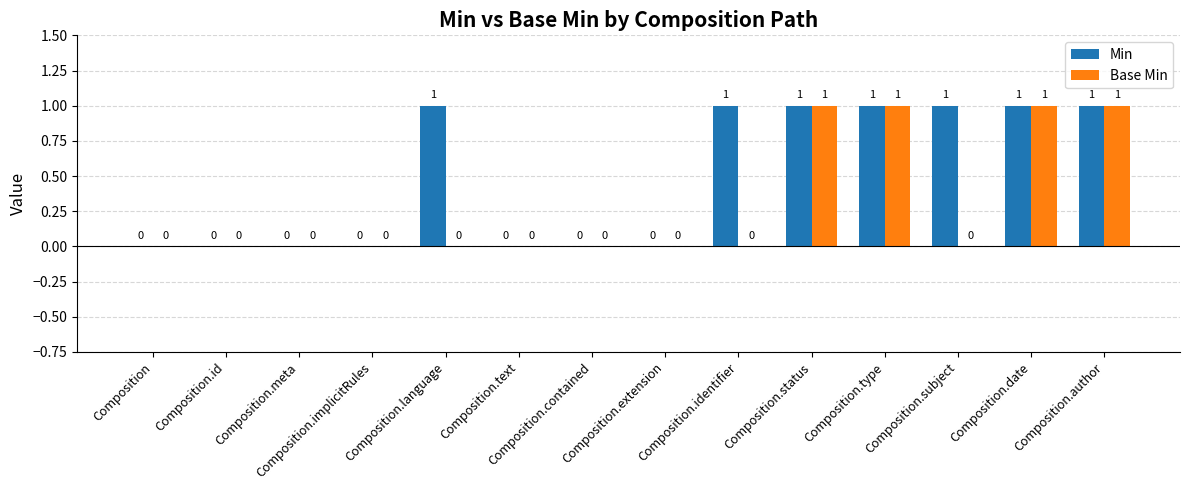

Which series has the largest total across all categories?

Min